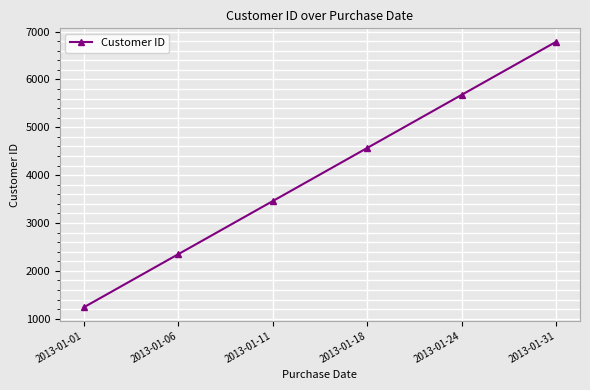

The chart shows a value of 5678 at 2013-01-24. True or false?

True